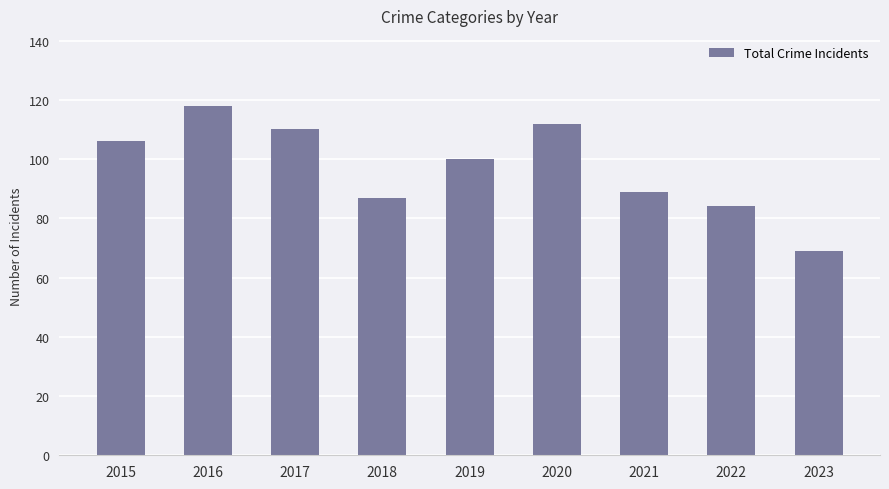

At which label is the value closest to 93?

2021